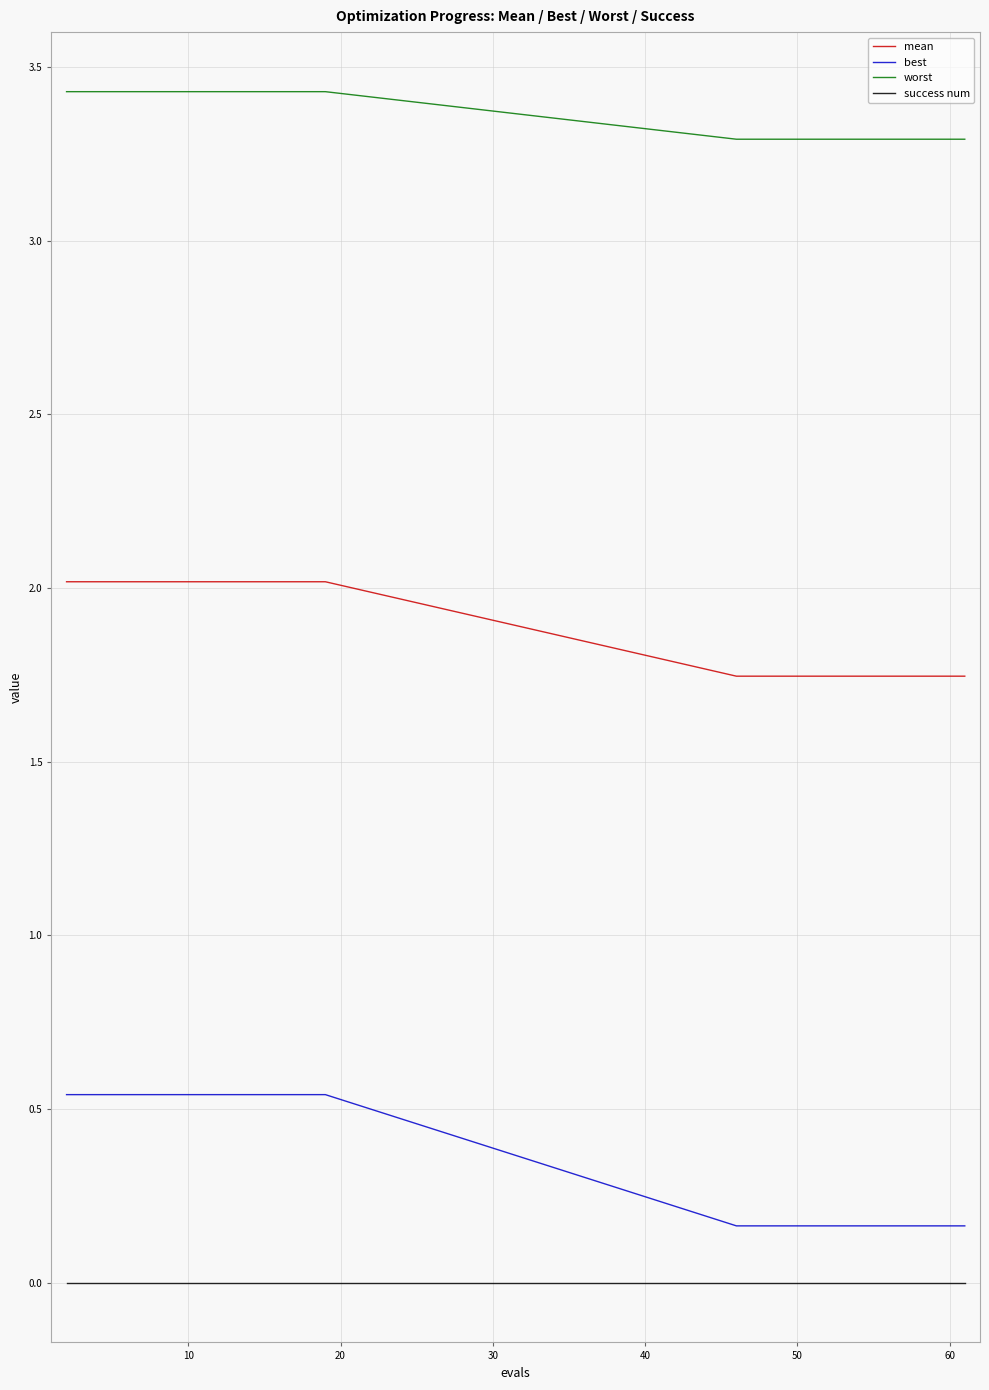

Which series has the widest spread of values?

best